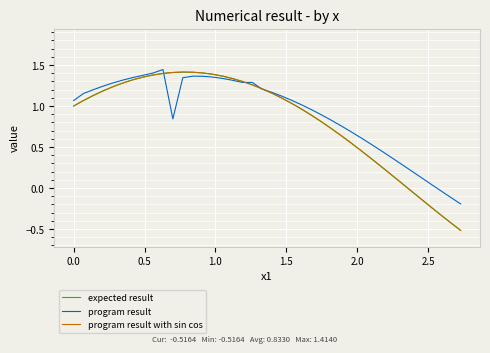

Is this an area chart (filled region under the line)?

No